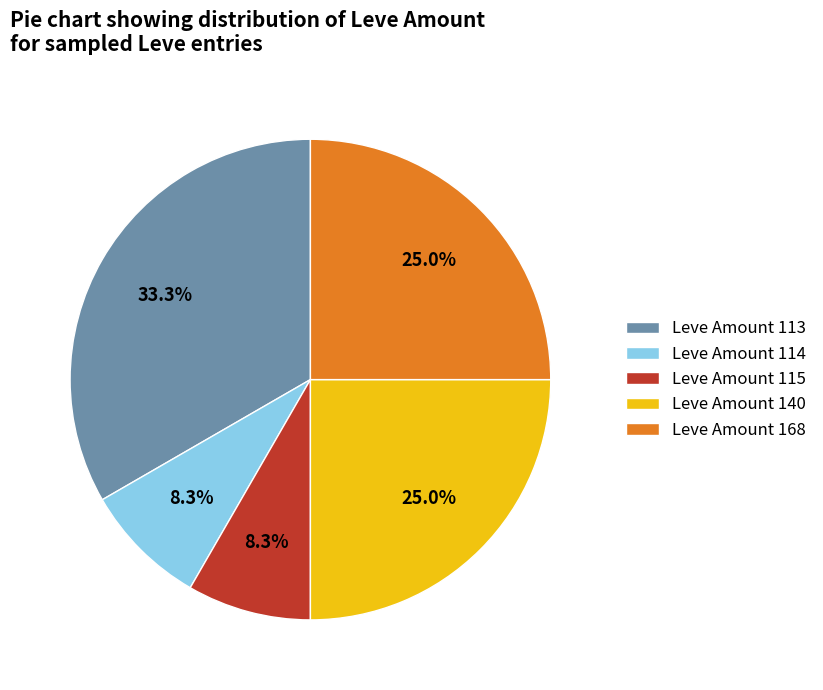

Which slice is the largest?

Leve Amount 113